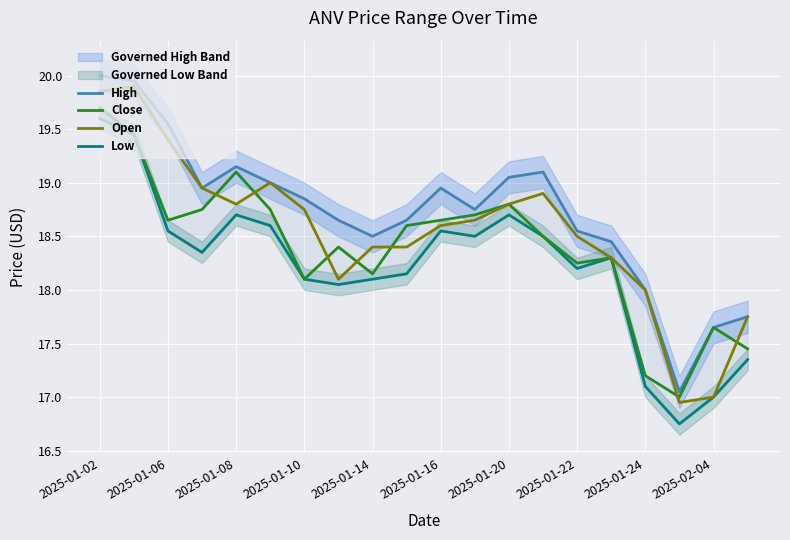

The value of Open at 2025-01-08 is 4.6. True or false?

False